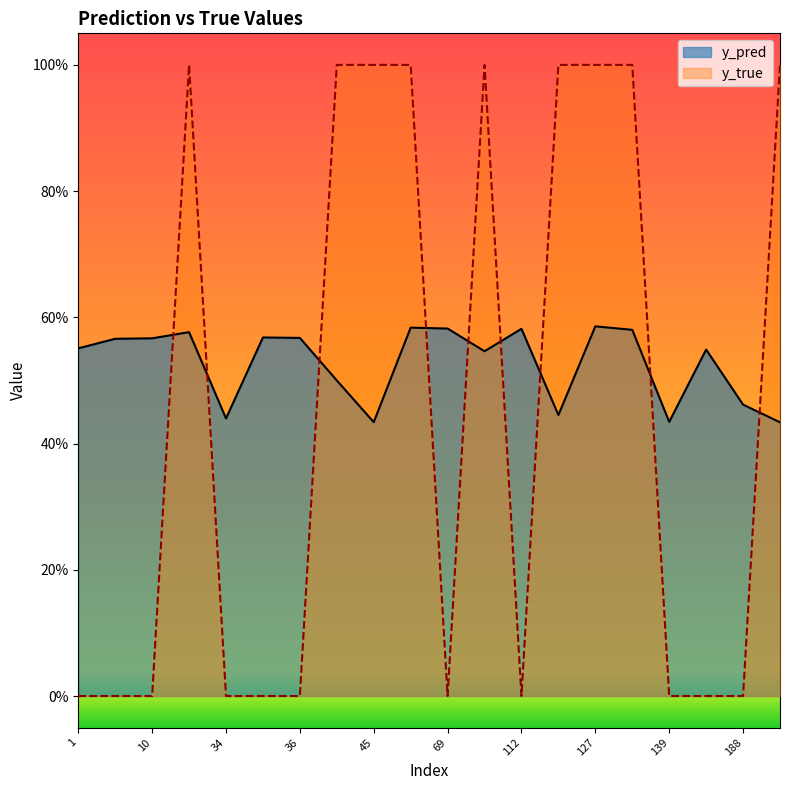

Which series ends up on top after the final intersection of y_pred and y_true?

y_true